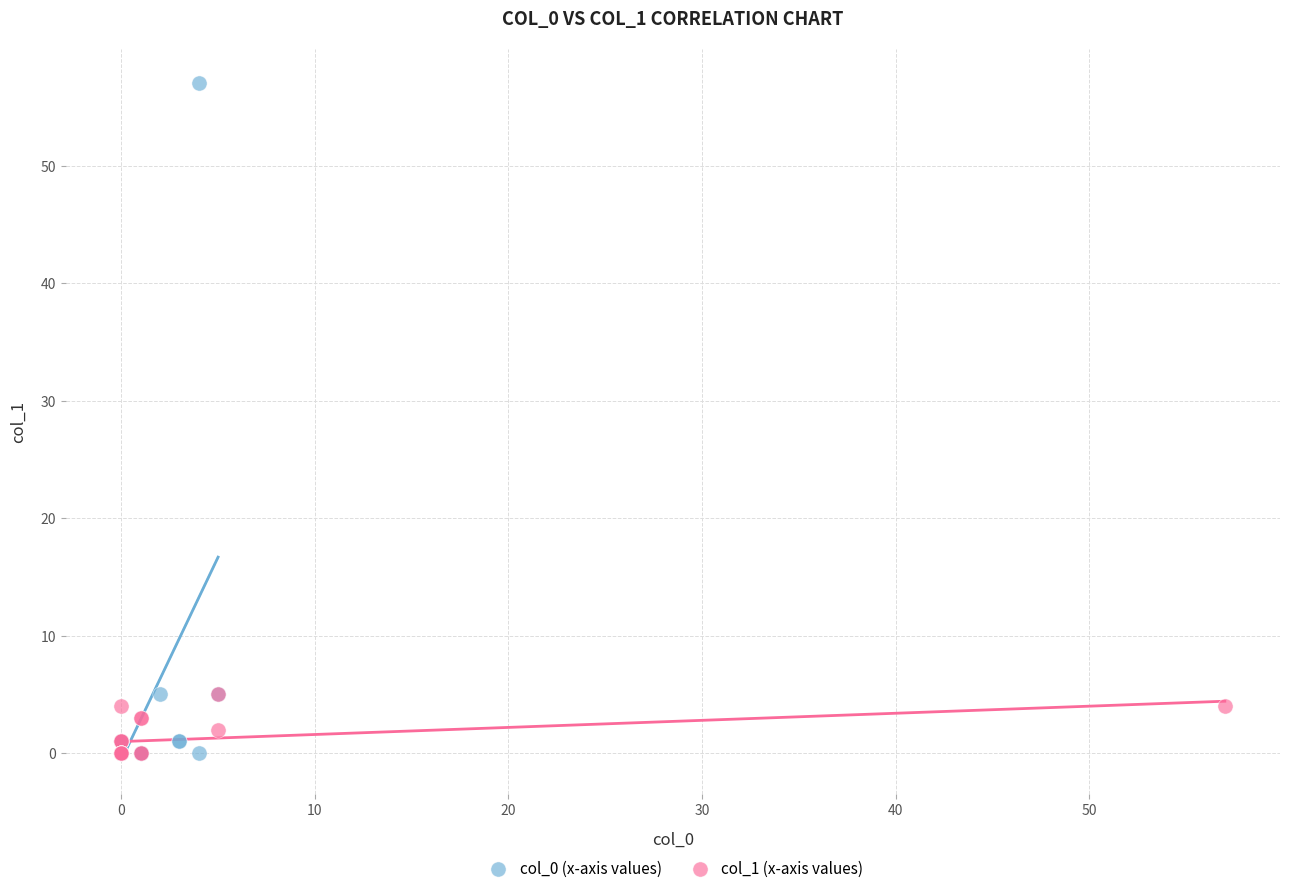

Which series reaches the maximum Y coordinate?

col_0 (x-axis values)